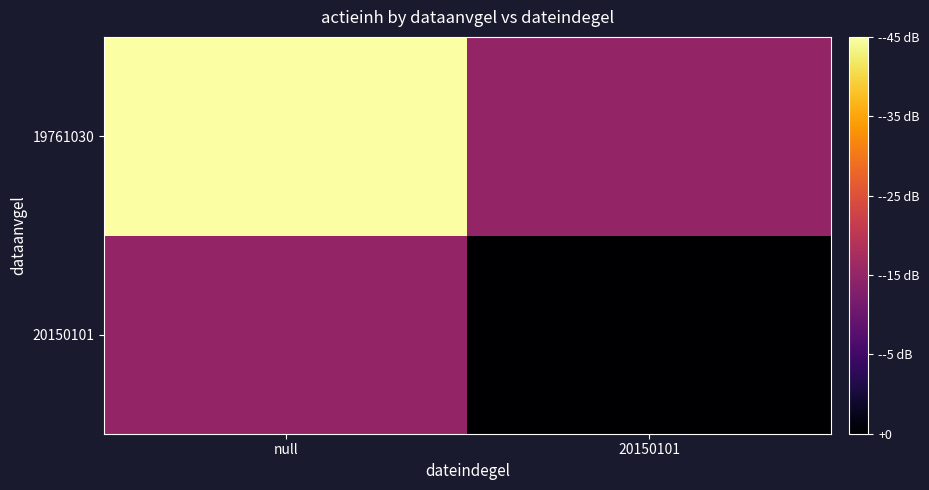

How many distinct data groups are displayed?

2